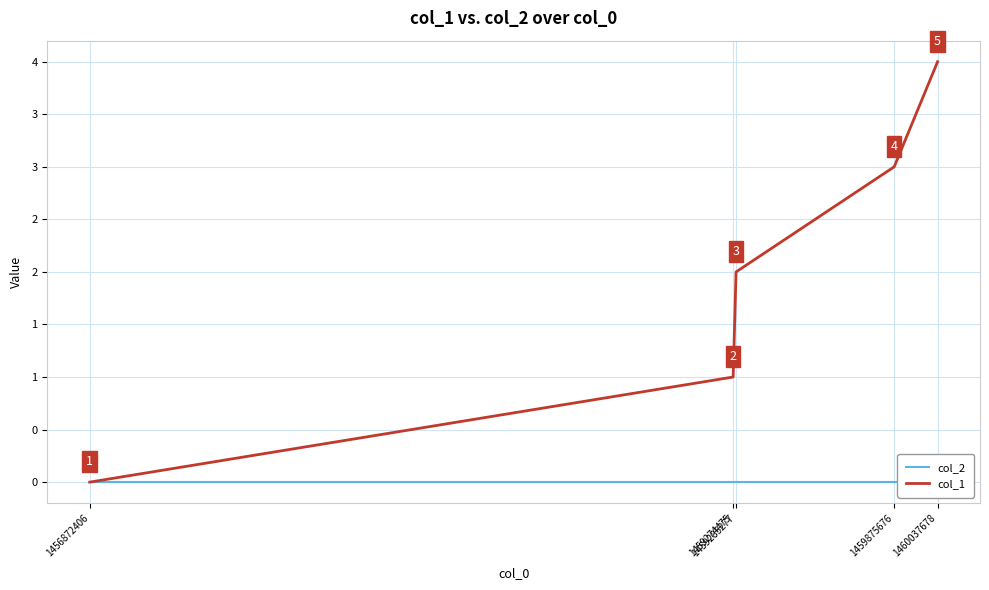

Rank the series by their maximum value, from highest to lowest.

col_1, col_2